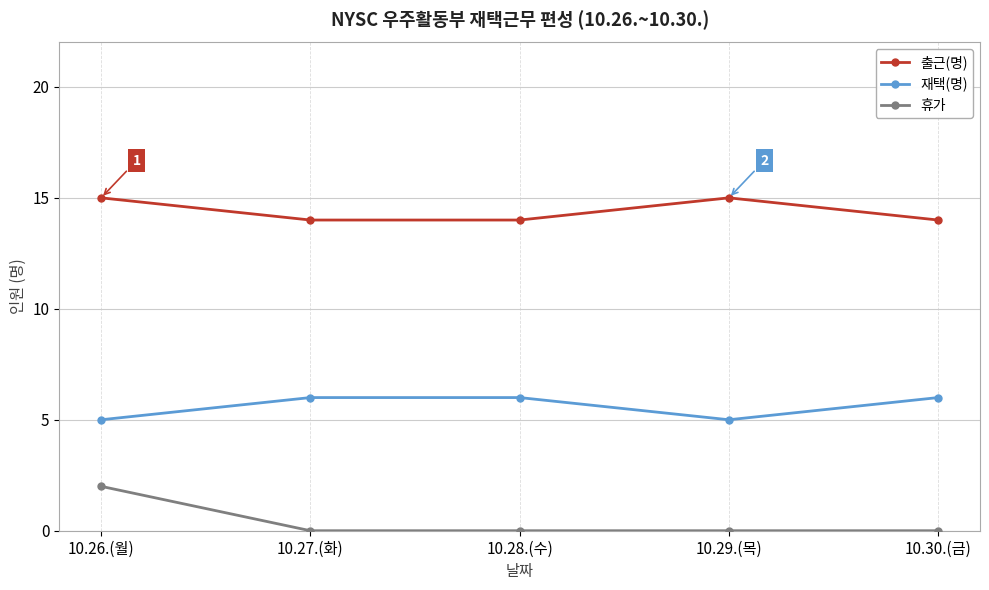

Rank the series by their maximum value, from lowest to highest.

휴가, 재택(명), 출근(명)